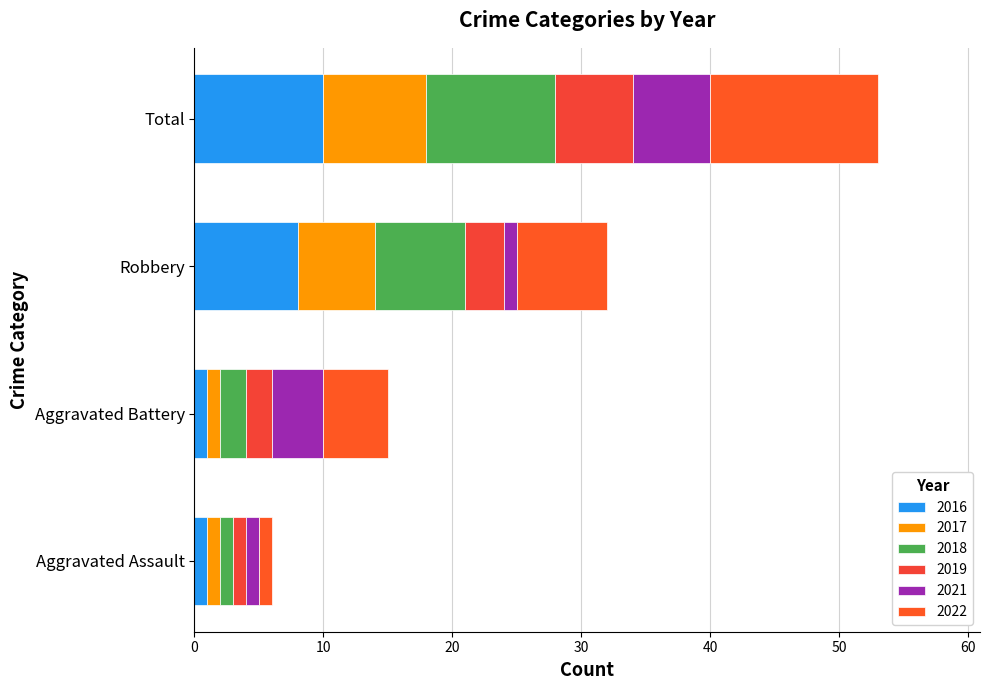

Which series changed the most between Robbery and Total?

2022